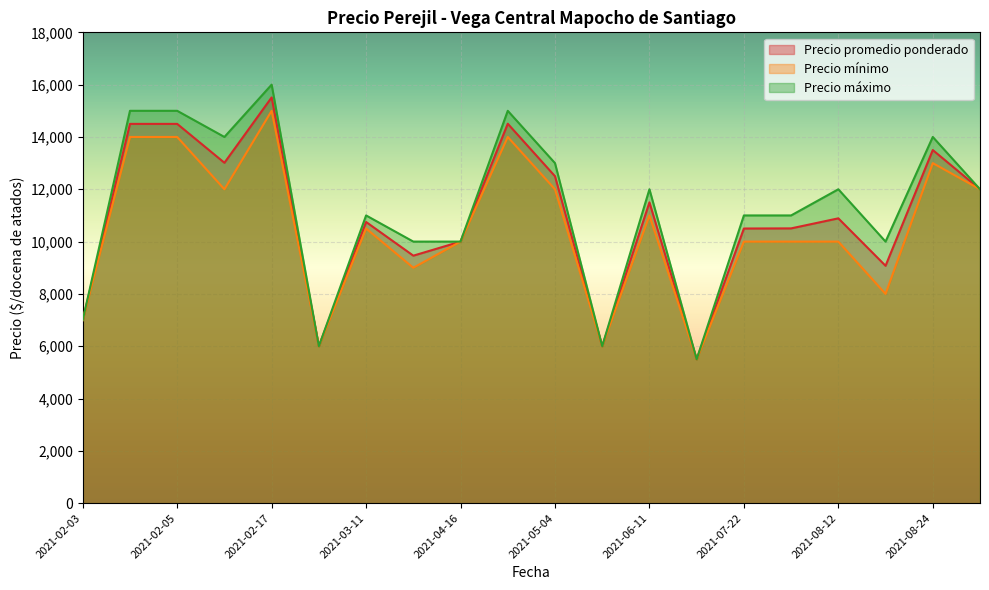

What is the sum of all Precio promedio ponderado values?

217212